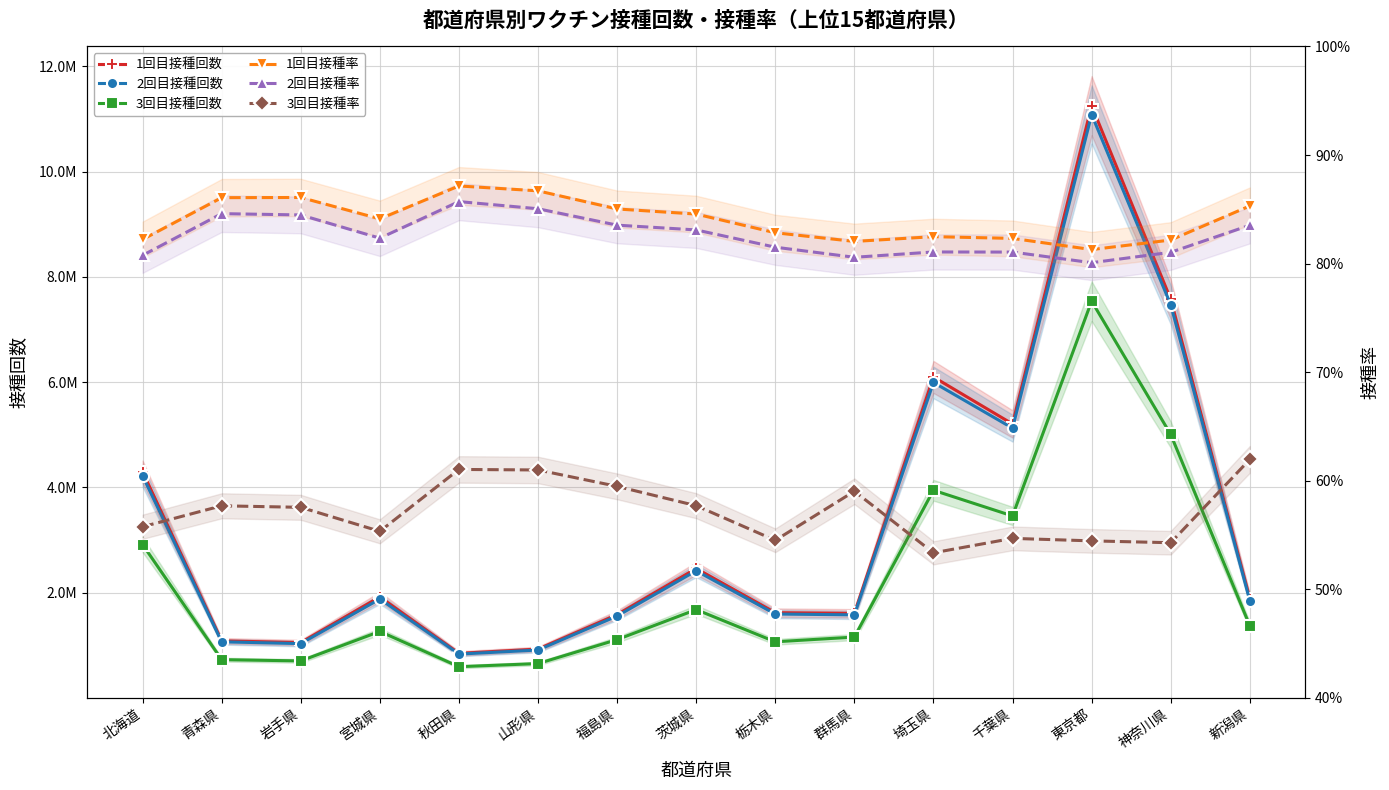

What is the difference between the highest and lowest values at 群馬県?

1606480.4